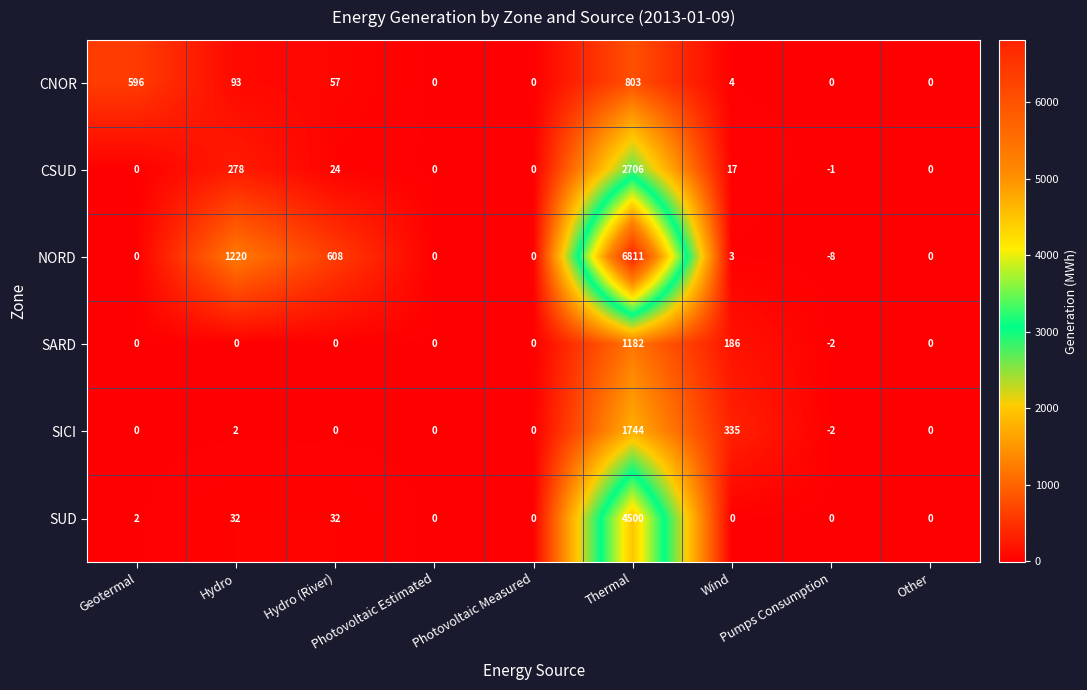

Which series has the widest spread of values?

NORD